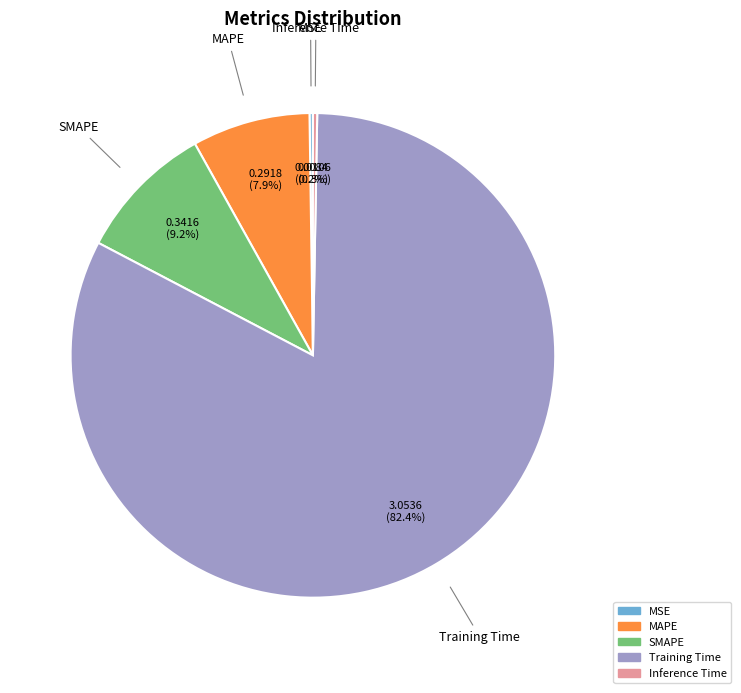

To the nearest percent, what is the difference between the largest and smallest slice percentages?

82%